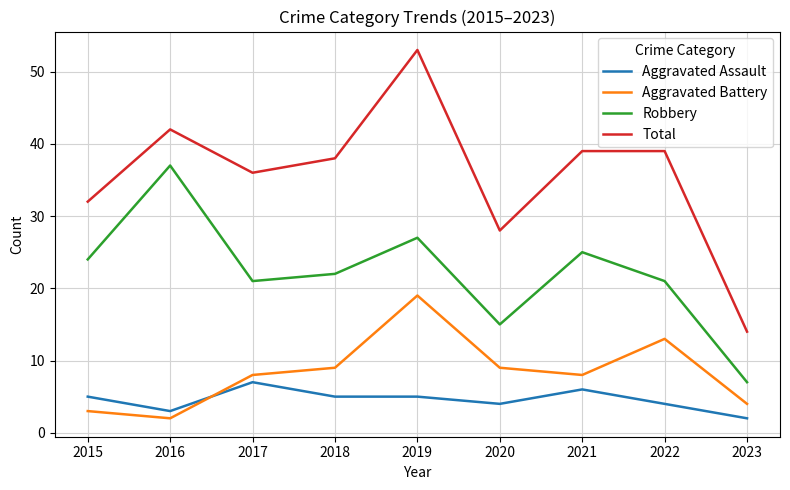

Is the value of Total at 2022 greater than the value of Aggravated Assault at 2022?

Yes